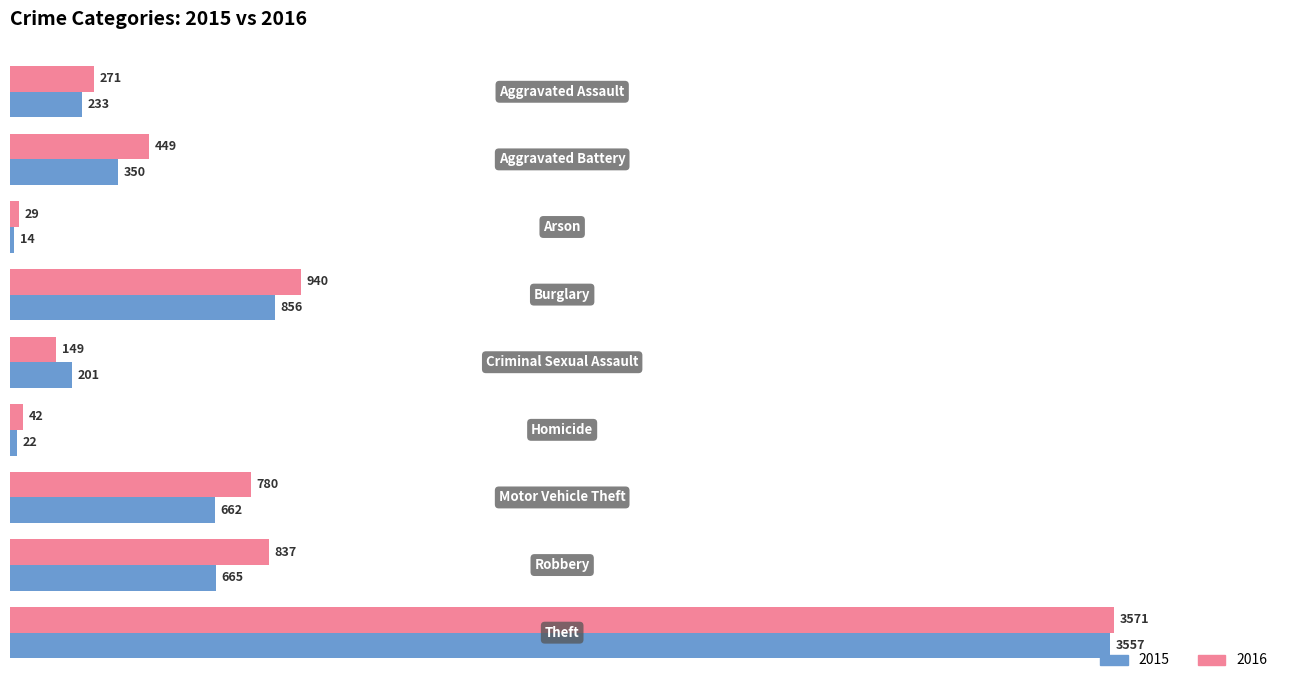

What is the average value of the 2016 series?

785